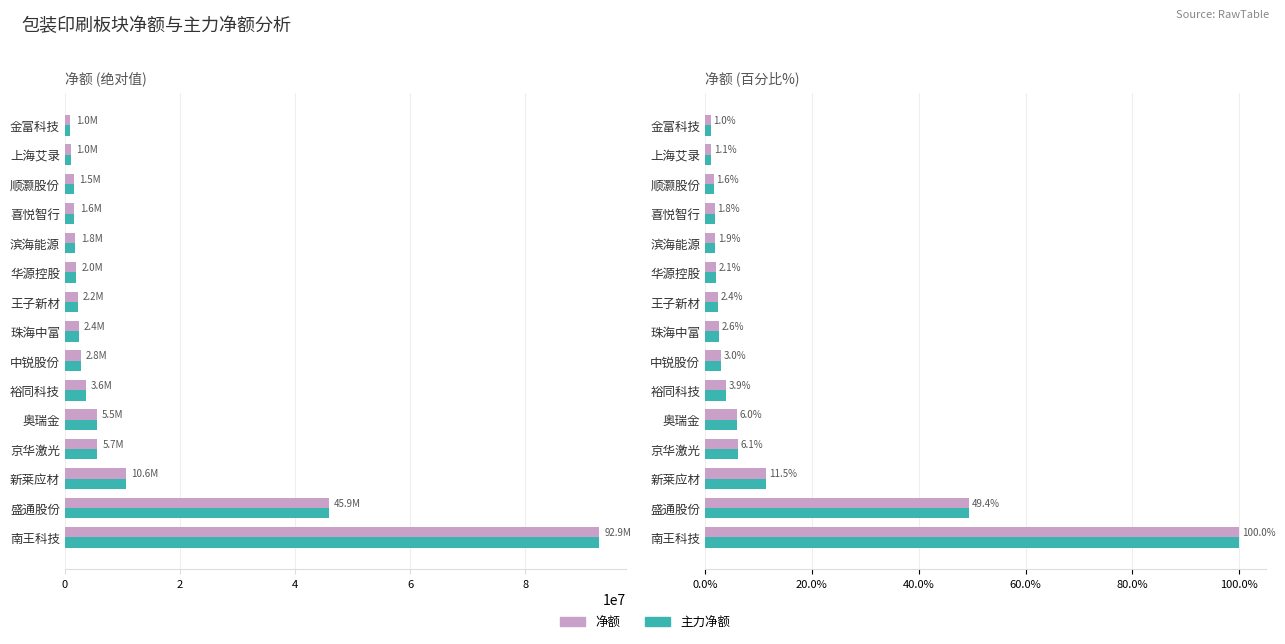

Which series has the largest range (max minus min)?

净额